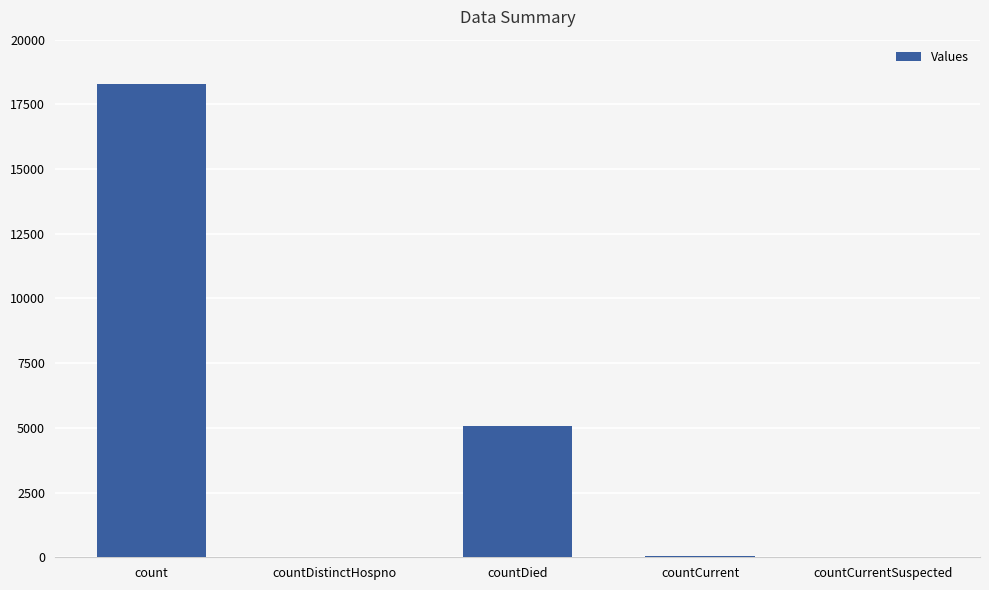

Is it true that the value at count is 30995?

False